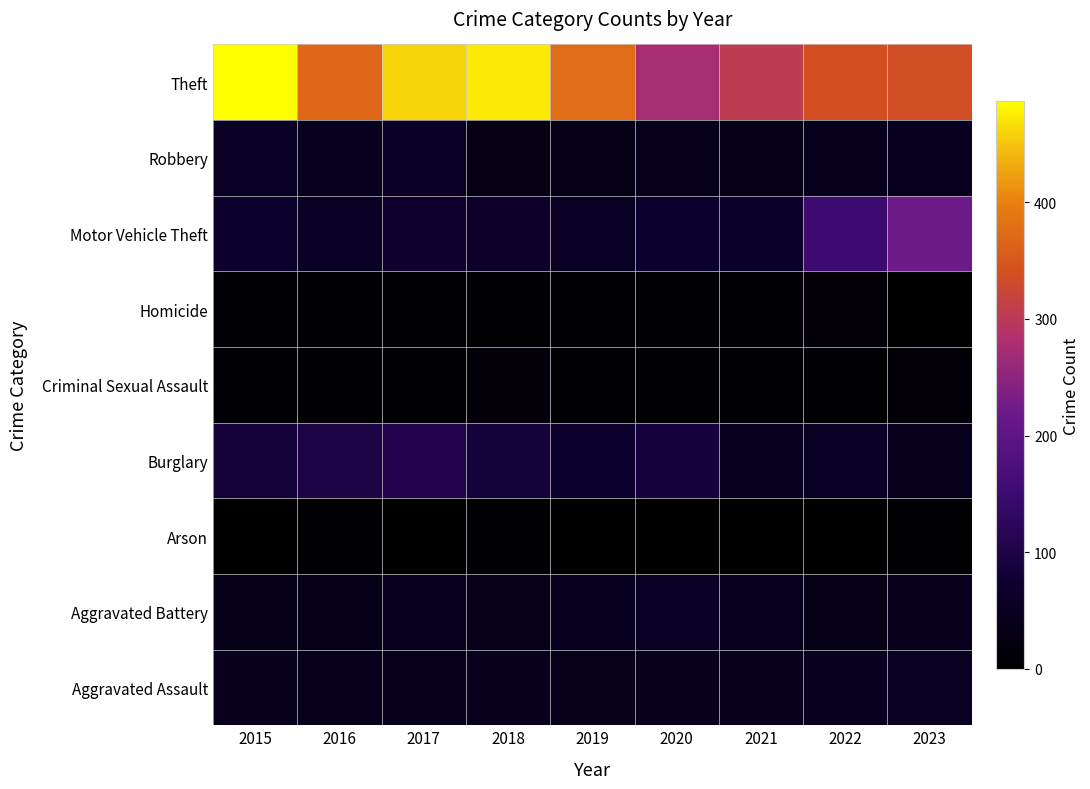

Reading left to right, transcribe all the data shown in this chart.

Aggravated Assault: 2015=45	2016=41	2017=42	2018=44	2019=38	2020=45	2021=43	2022=46	2023=53
Aggravated Battery: 2015=35	2016=35	2017=47	2018=37	2019=46	2020=56	2021=46	2022=34	2023=43
Arson: 2015=1	2016=4	2017=1	2018=3	2019=0	2020=2	2021=1	2022=2	2023=4
Burglary: 2015=86	2016=99	2017=105	2018=85	2019=68	2020=90	2021=49	2022=55	2023=42
Criminal Sexual Assault: 2015=7	2016=4	2017=7	2018=15	2019=6	2020=4	2021=8	2022=4	2023=9
Homicide: 2015=6	2016=4	2017=4	2018=3	2019=5	2020=7	2021=4	2022=9	2023=2
Motor Vehicle Theft: 2015=68	2016=56	2017=71	2018=66	2019=54	2020=70	2021=62	2022=149	2023=221
Robbery: 2015=54	2016=48	2017=55	2018=27	2019=36	2020=42	2021=29	2022=42	2023=47
Theft: 2015=487	2016=369	2017=460	2018=473	2019=375	2020=274	2021=305	2022=339	2023=336